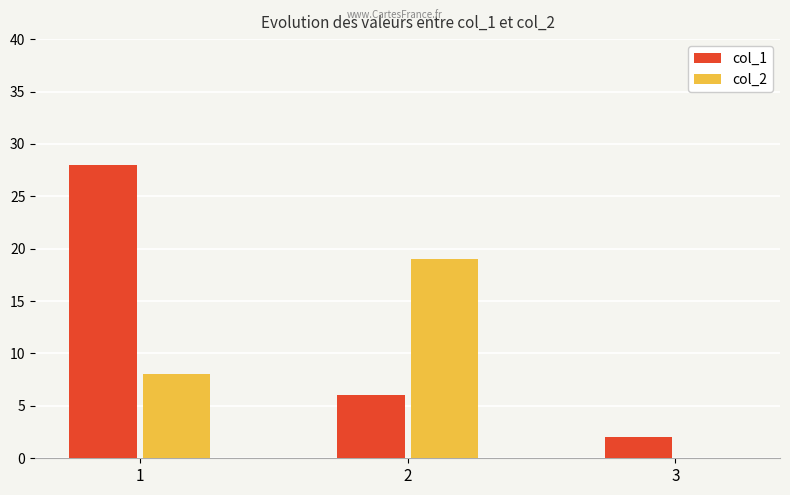

Is it true that col_2 equals 0 at 3?

True